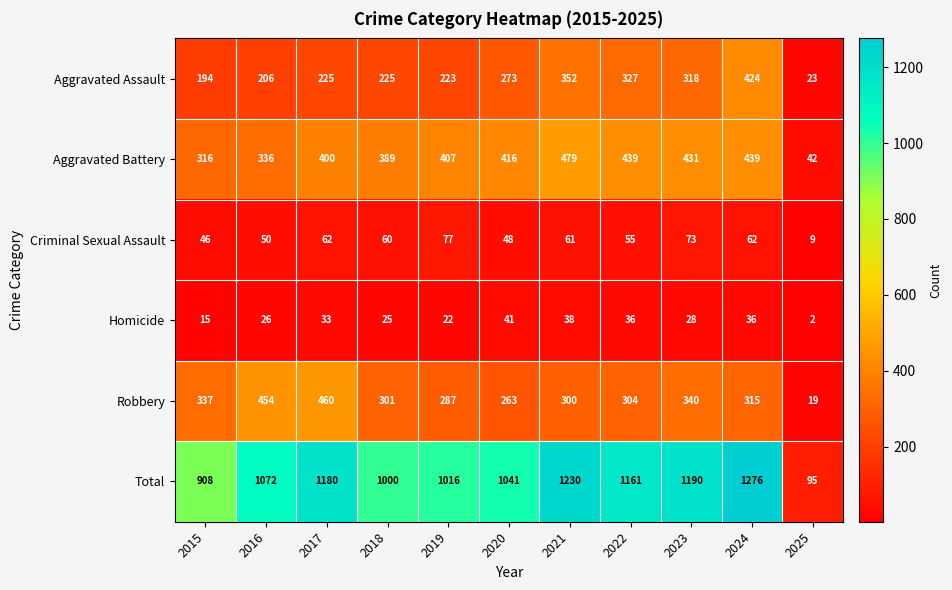

What is the maximum value shown in the chart?

1276